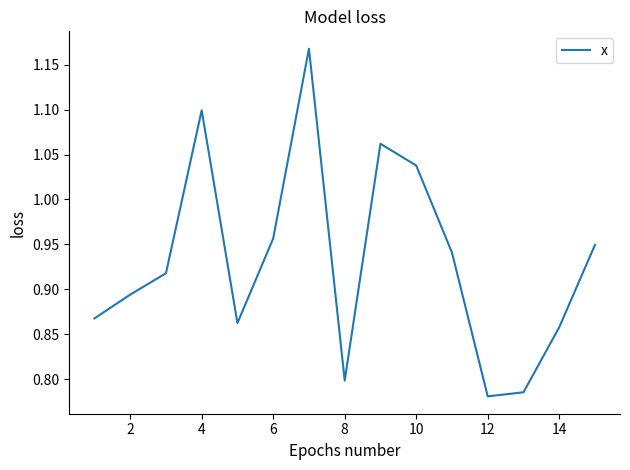

What is the difference between the maximum and minimum values?

0.4